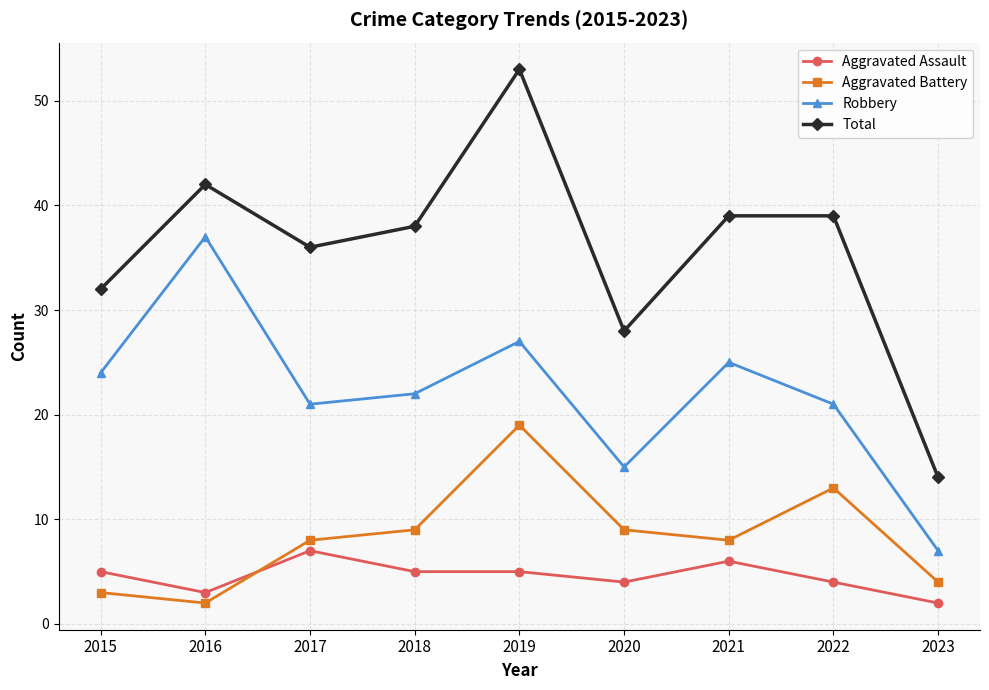

At which category does Total reach its first local valley?

2017